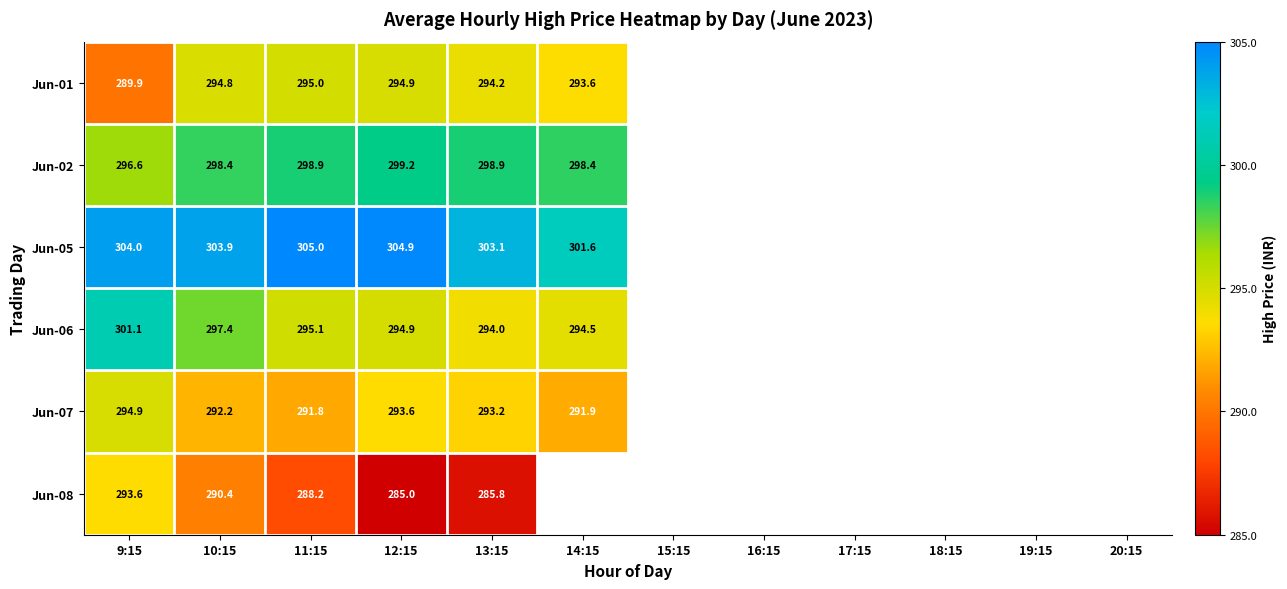

Is it true that Jun-06 equals 205.0 at 10:15?

False